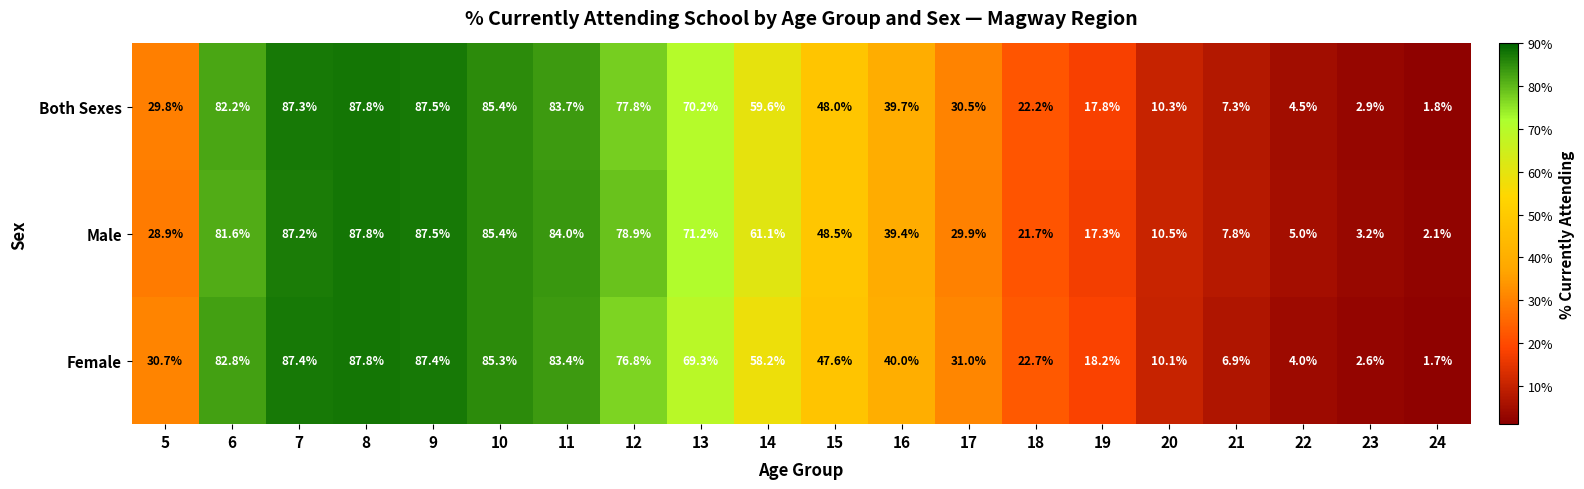

Which series has the largest total across all categories?

Male